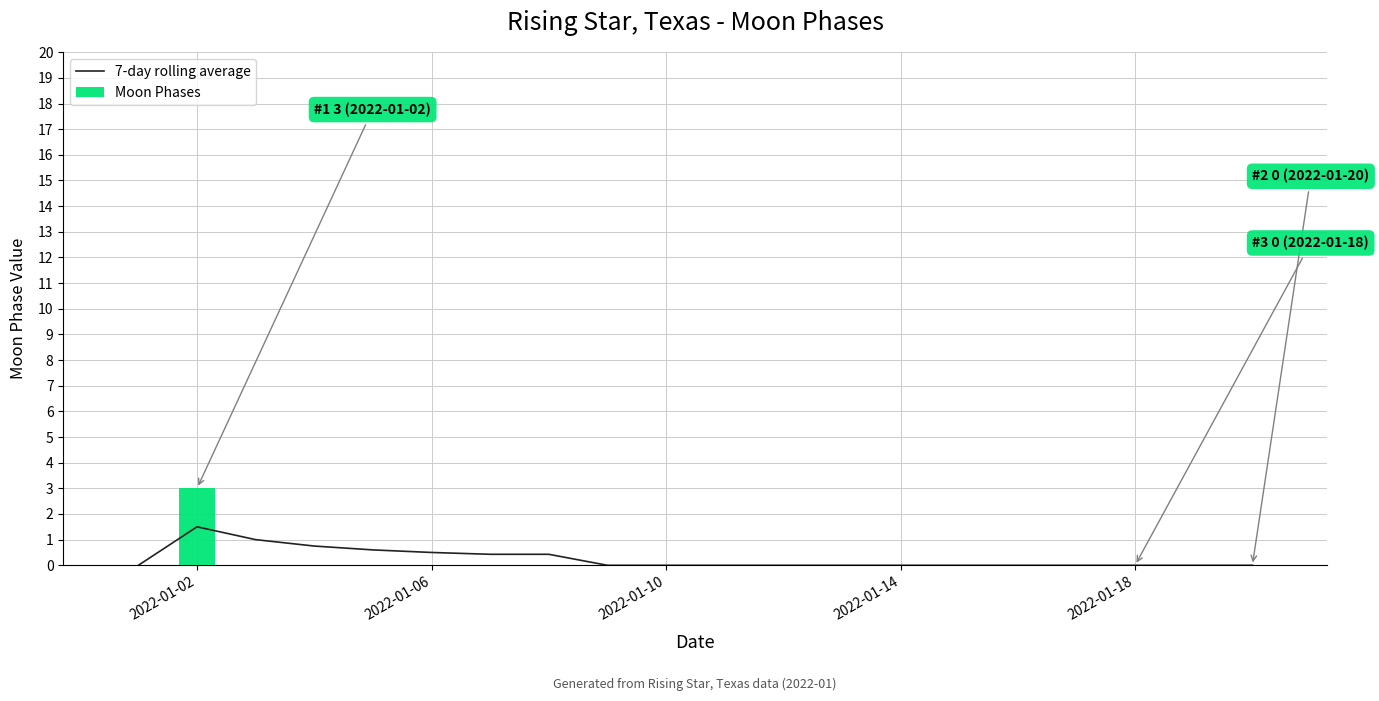

Which series has the widest spread of values?

Moon Phases